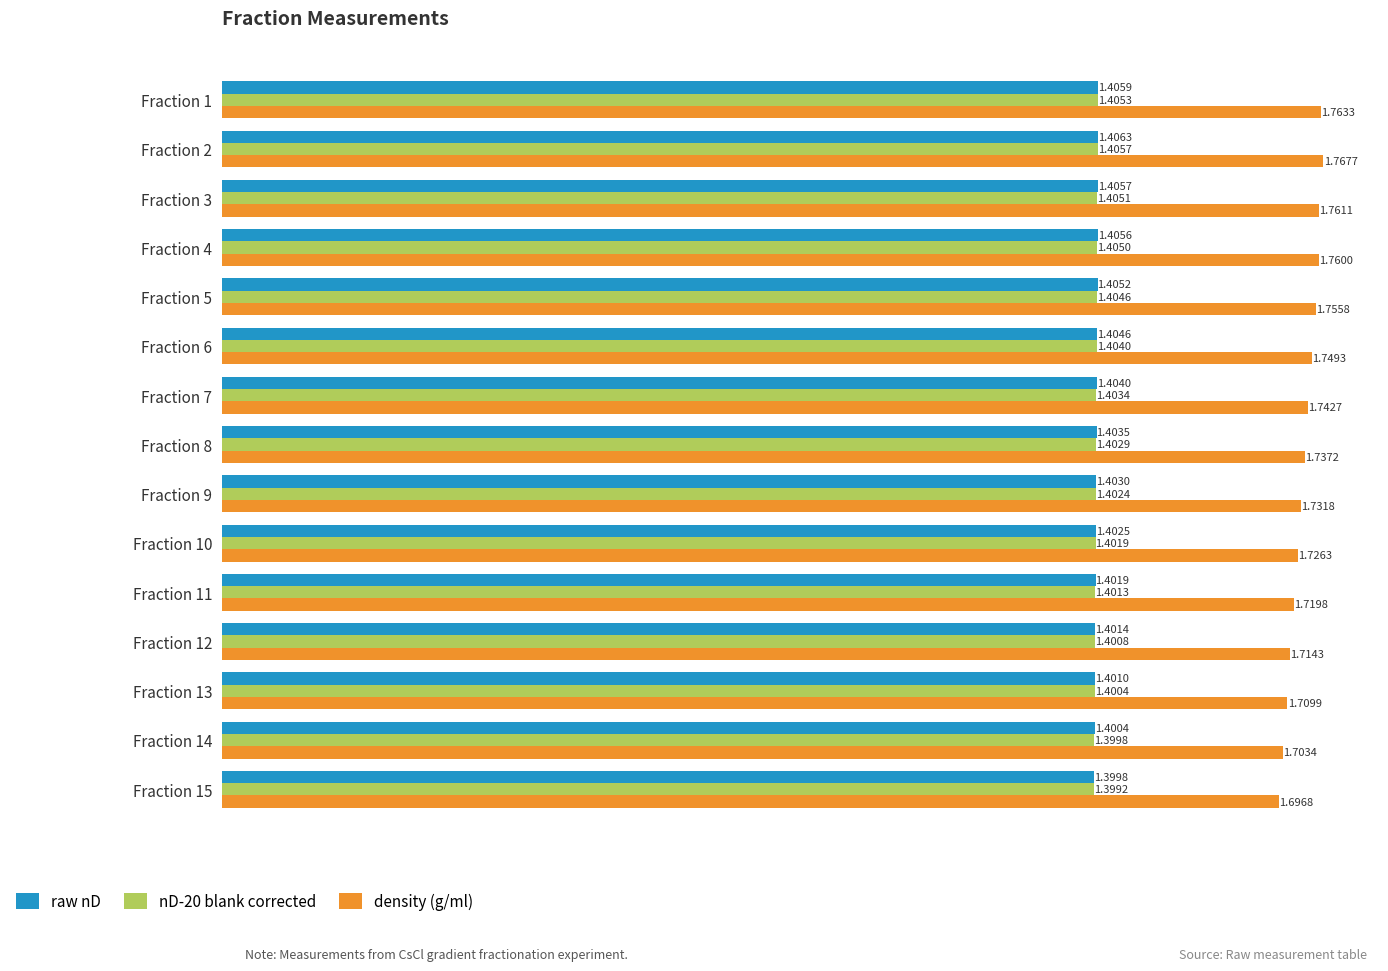

What is the difference between the highest and lowest values at Fraction 2?

0.4